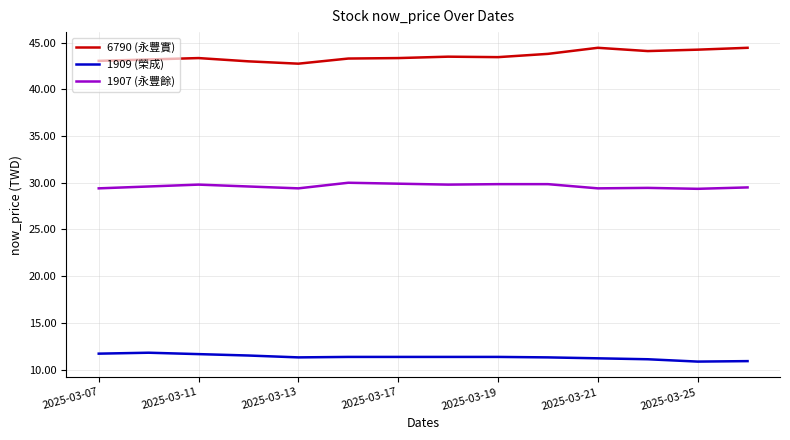

What is the highest value of the 1907 (永豐餘) series?

30.0